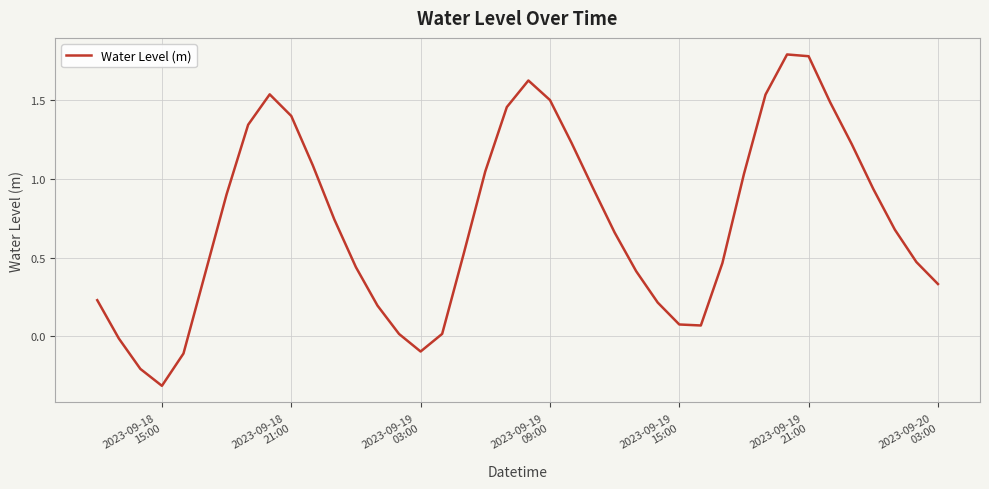

How many lines are shown in the chart?

1